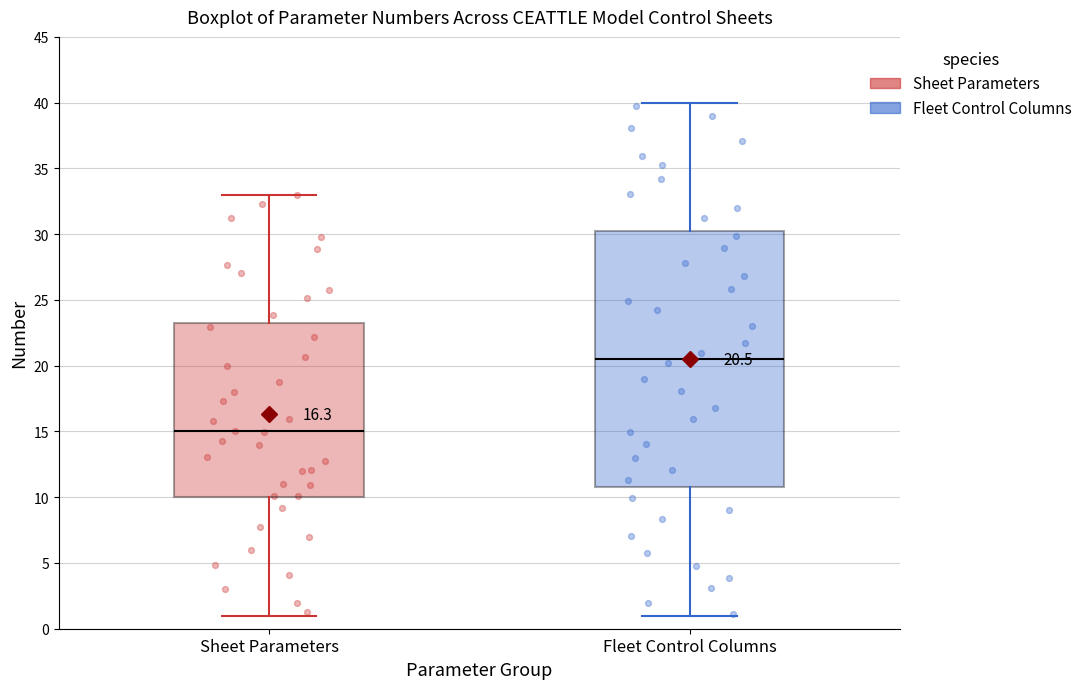

Which box is the tallest, from its lower edge to its upper edge?

Fleet Control Columns